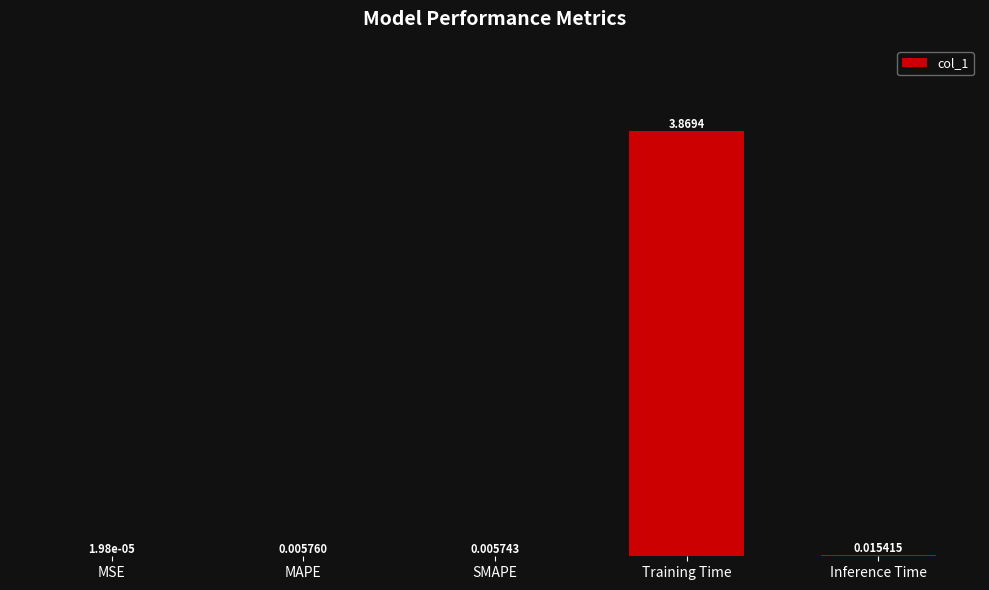

Which category has the highest value across all series?

Training Time